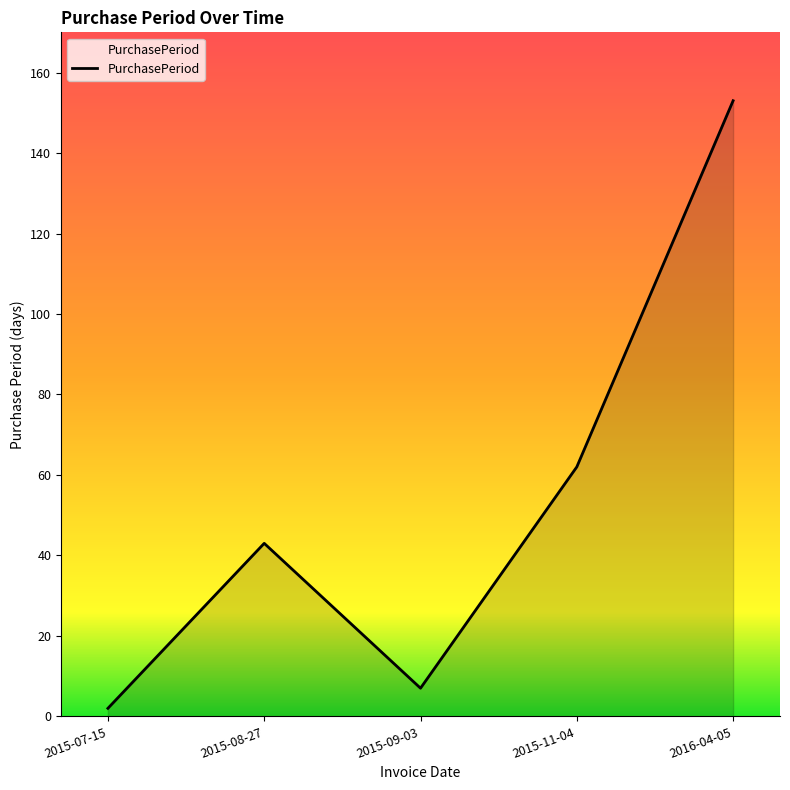

The value at 2015-11-04 is 62. True or false?

True